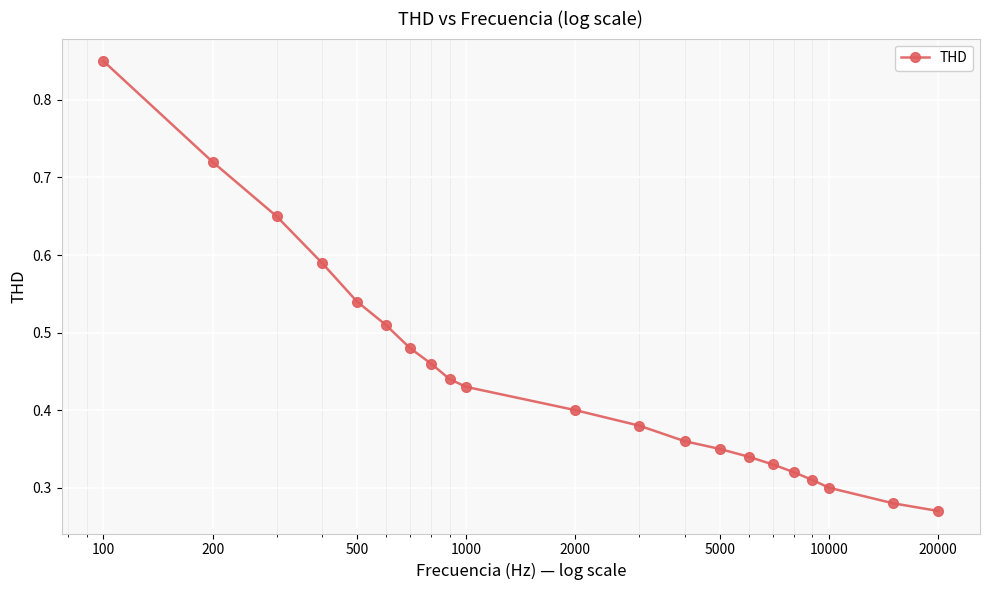

Count the values in the range 0 to 1.

21